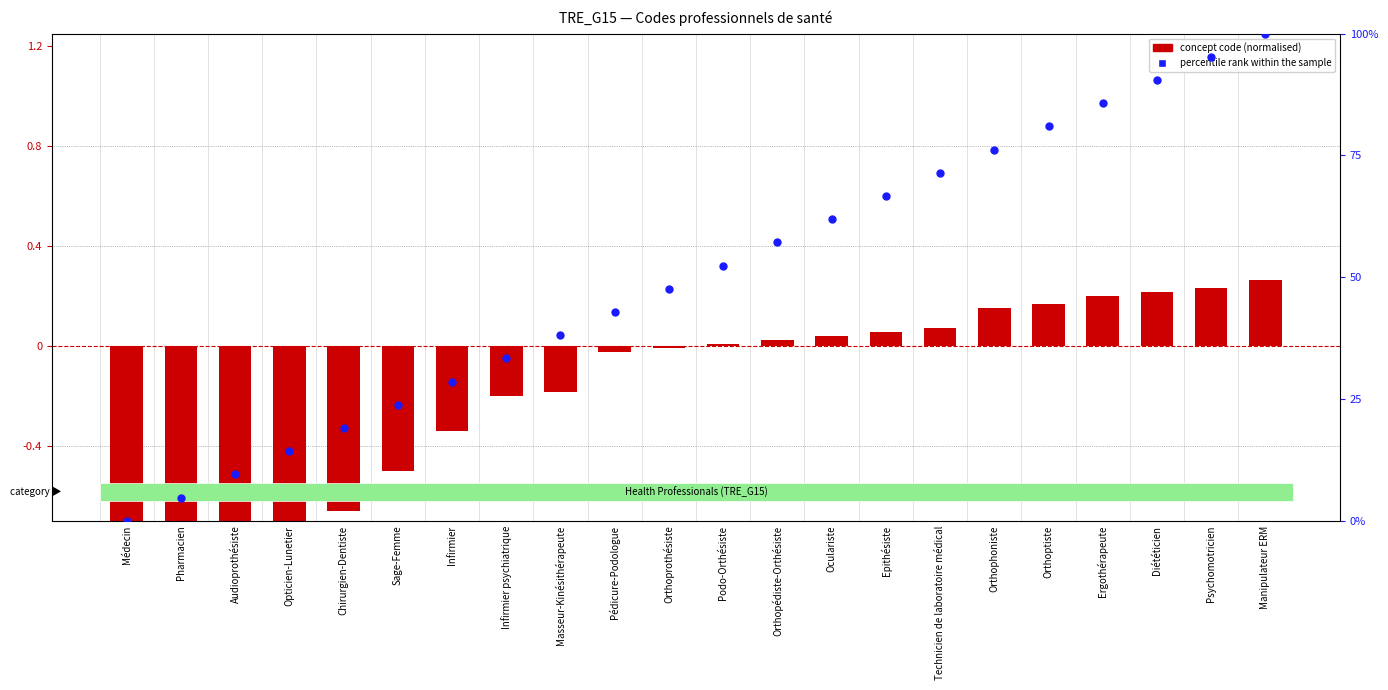

Which series reaches the maximum Y coordinate?

percentile rank within the sample